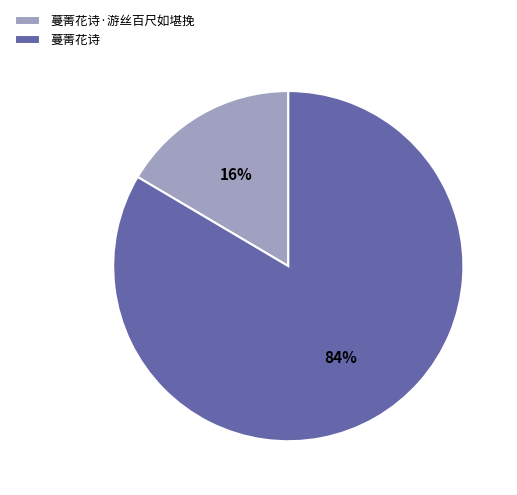

Which has a higher value, 蔓菁花诗·游丝百尺如堪挽 or 蔓菁花诗?

蔓菁花诗